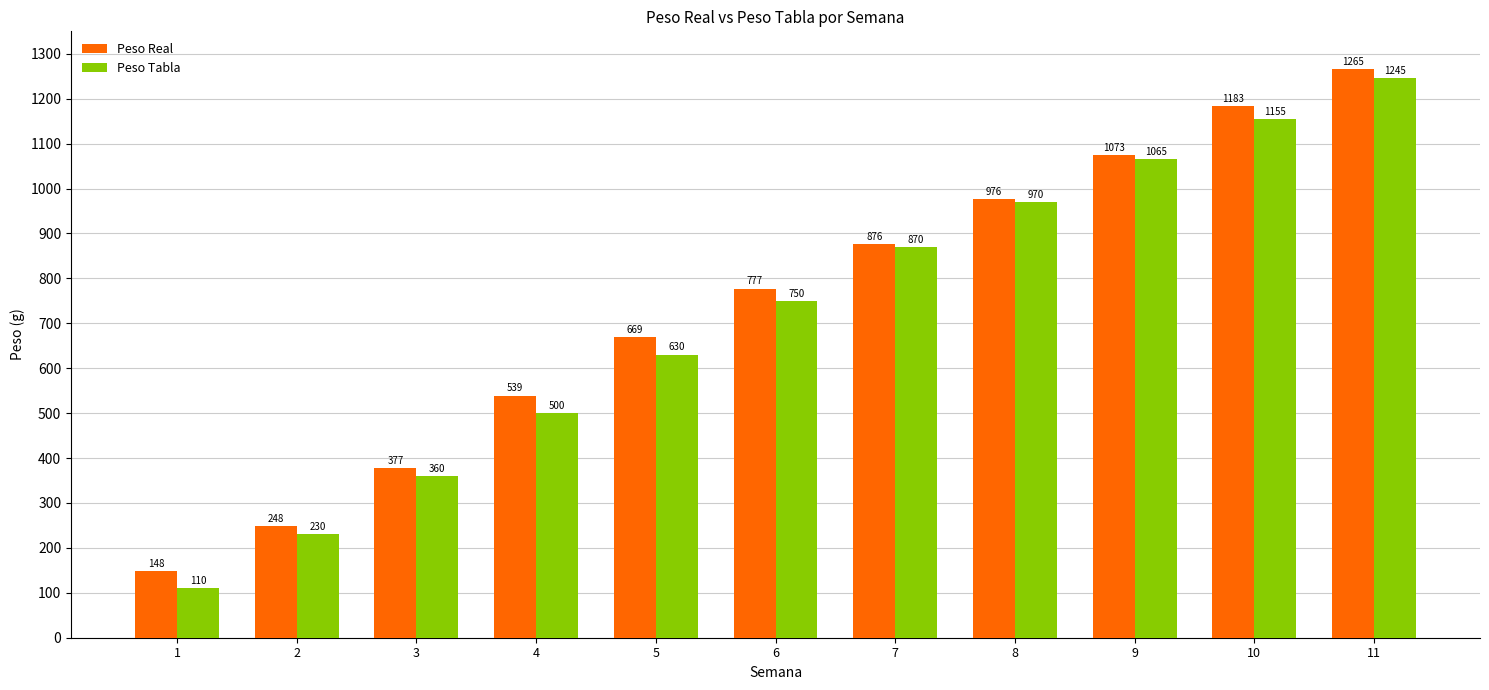

True or false: Peso Real has a value of 1183.6 at 10.

True